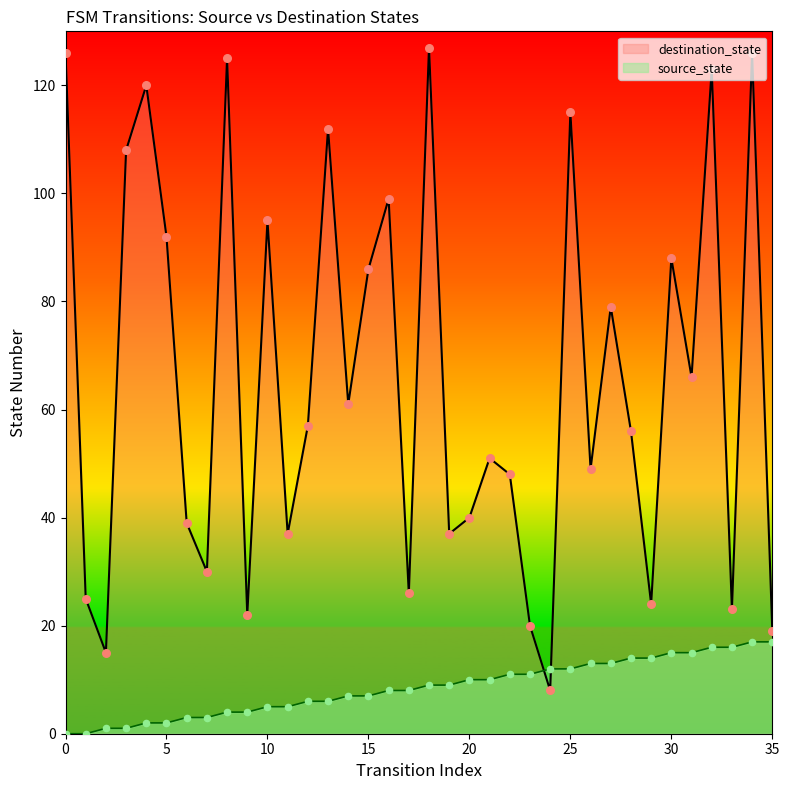

Which series contains the lowest Y value?

source_state